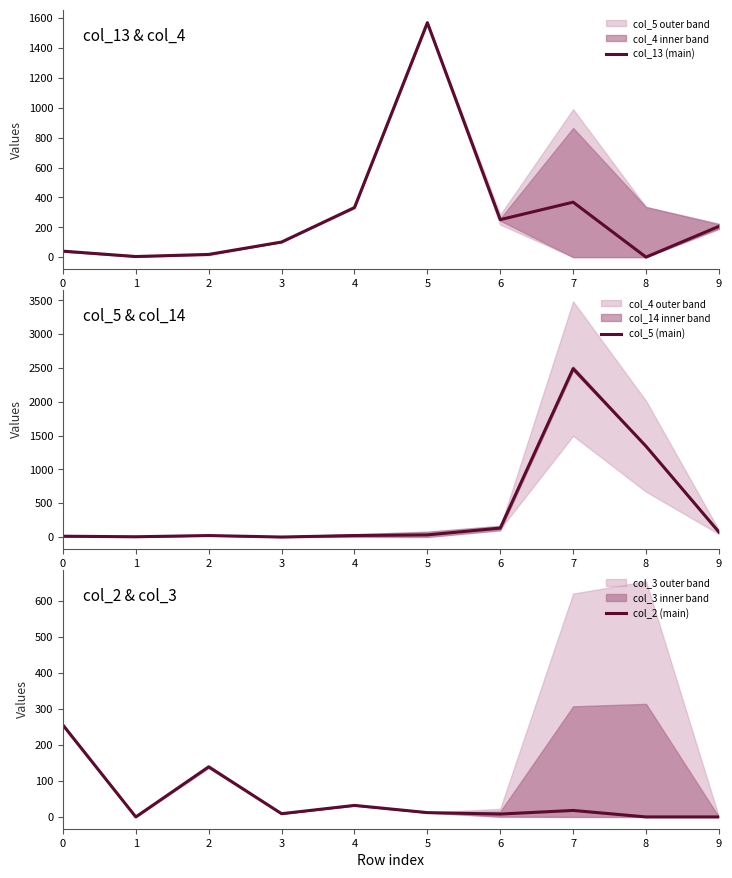

What is the average value of the col_5 (main) series?

413